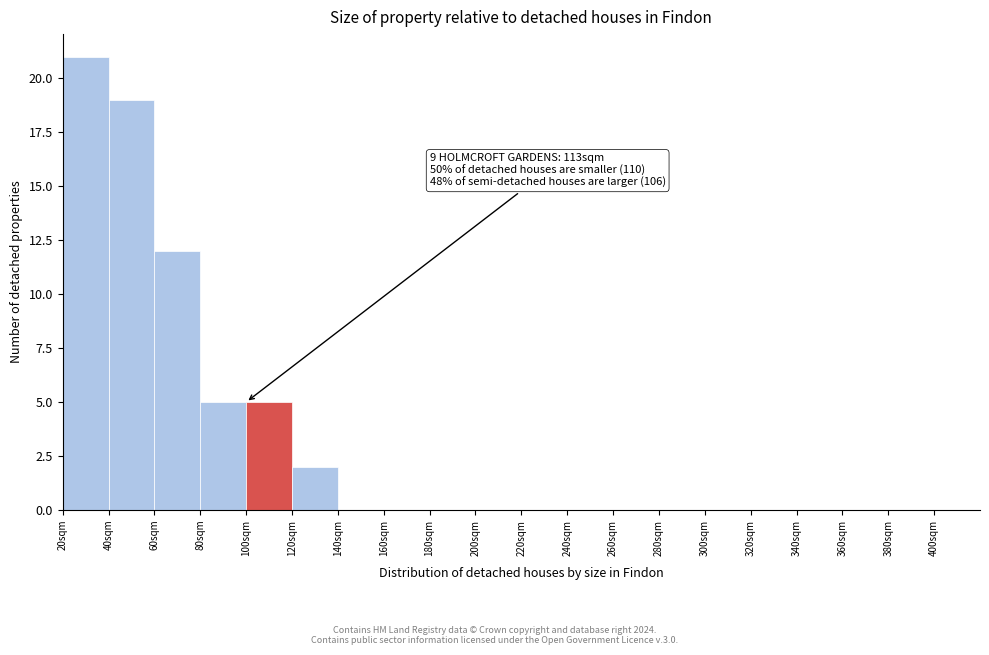

Which range on the x-axis has the tallest bar?

20 to 40